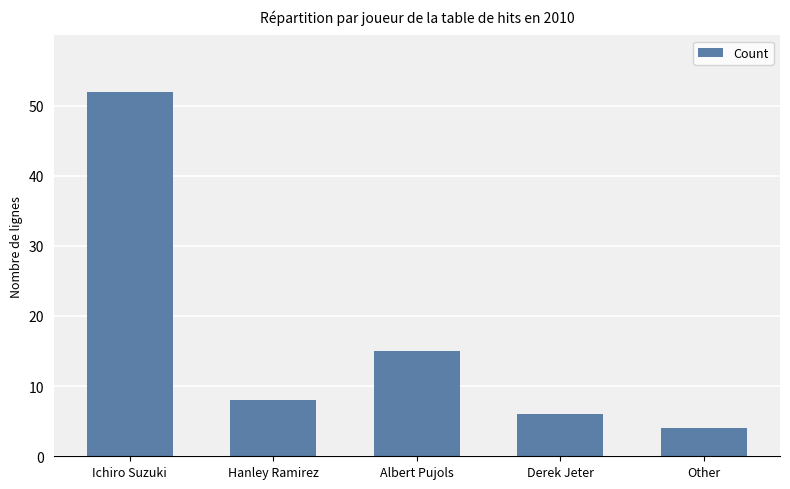

What is the average value?

17